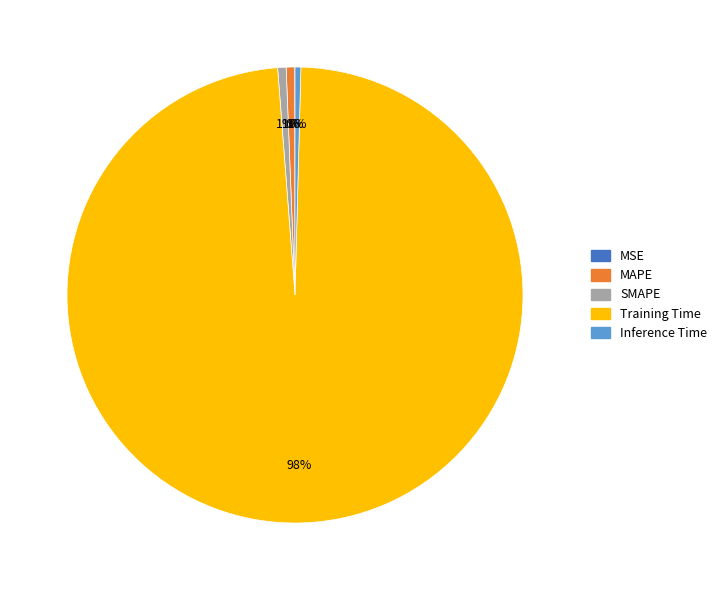

What is the largest slice in the pie chart?

Training Time